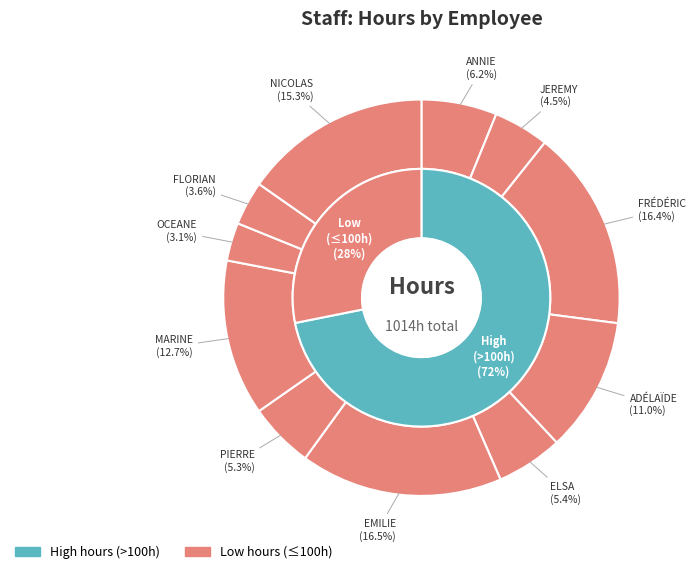

What is the change in value from FRÉDÉRIC to OCEANE?

-134.5